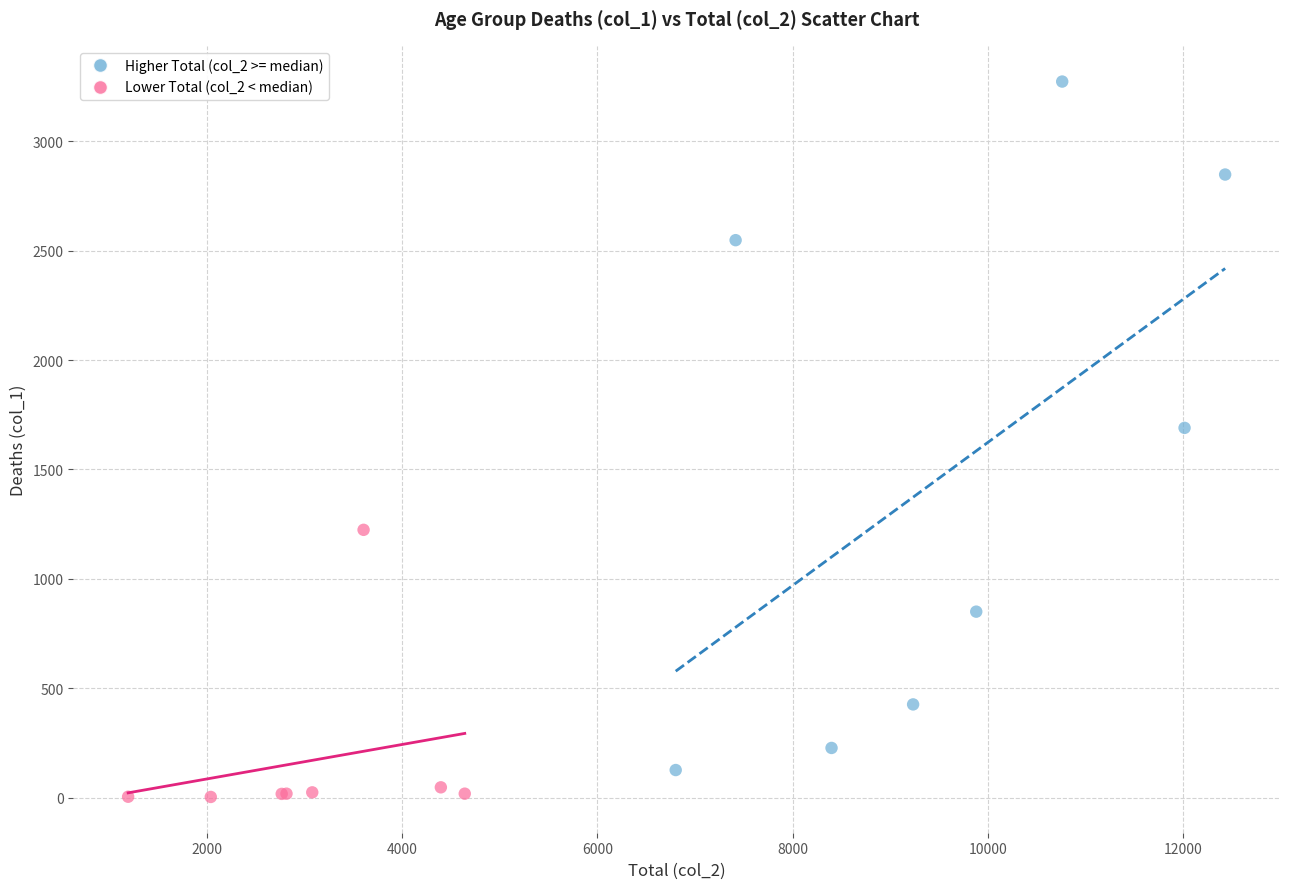

Which series reaches the maximum Y coordinate?

Higher Total (col_2 >= median)